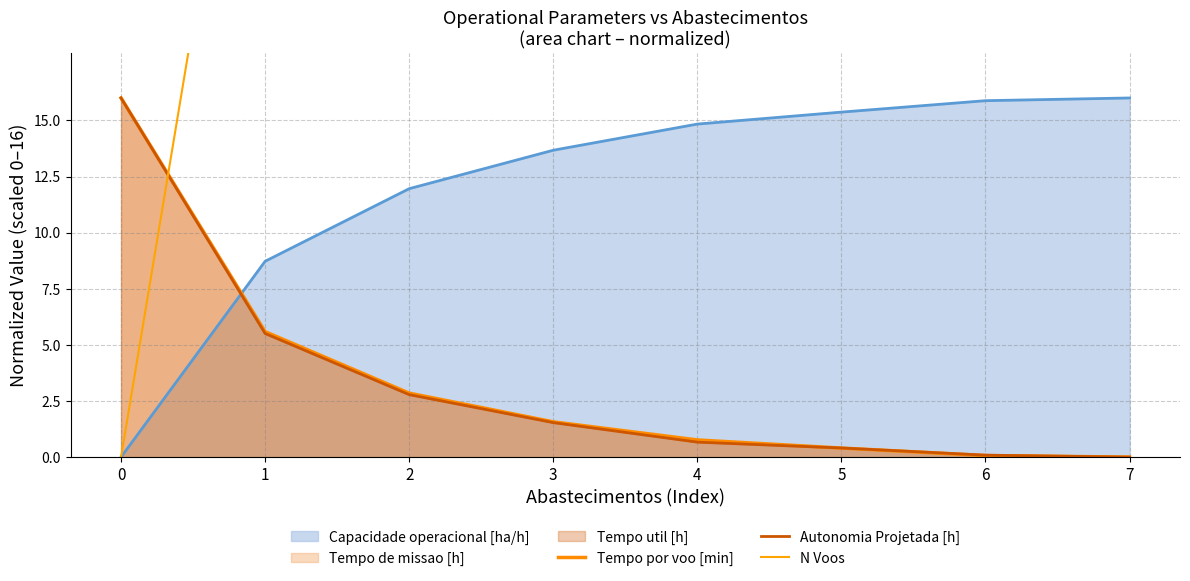

What is the spread (max minus min) of values at 3?

110.7